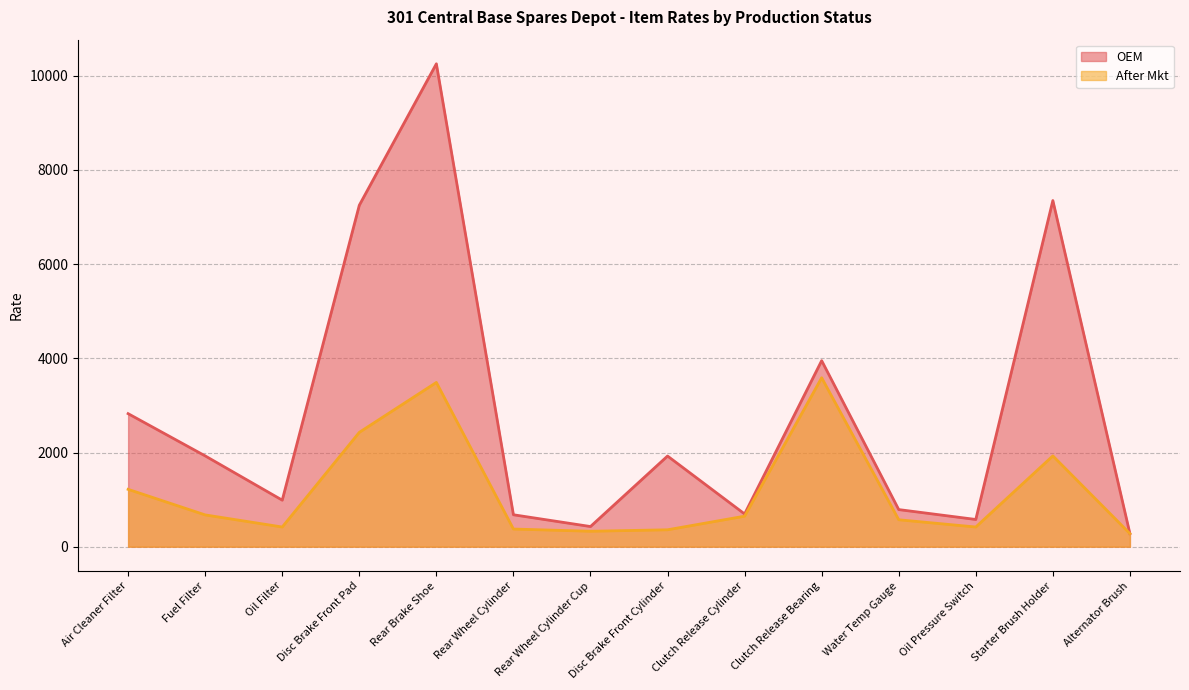

Rank the series at Rear Brake Shoe from lowest to highest value.

After Mkt, OEM